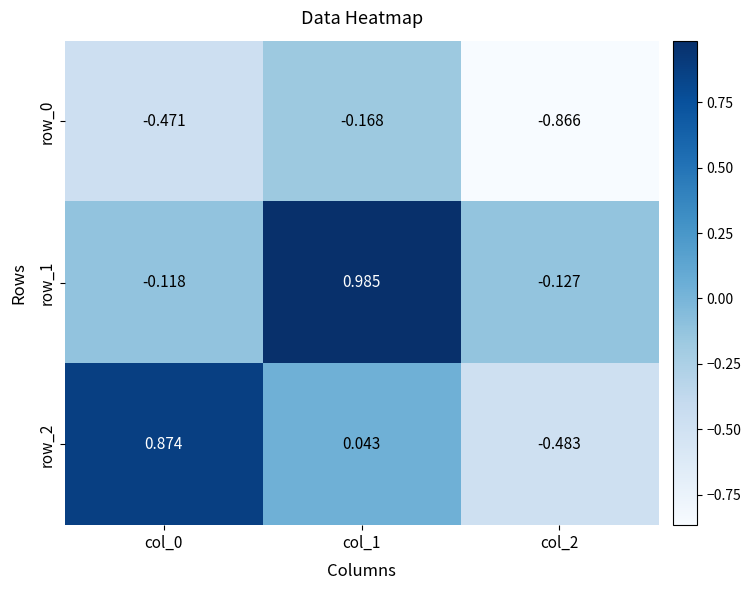

At which category is the sum across all series the highest?

col_1